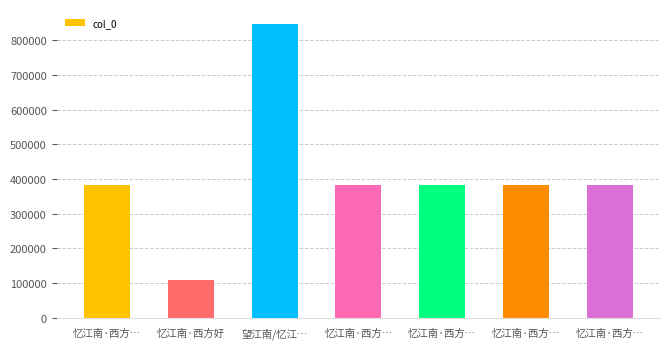

The value at 忆江南·西方… is 145571. True or false?

False